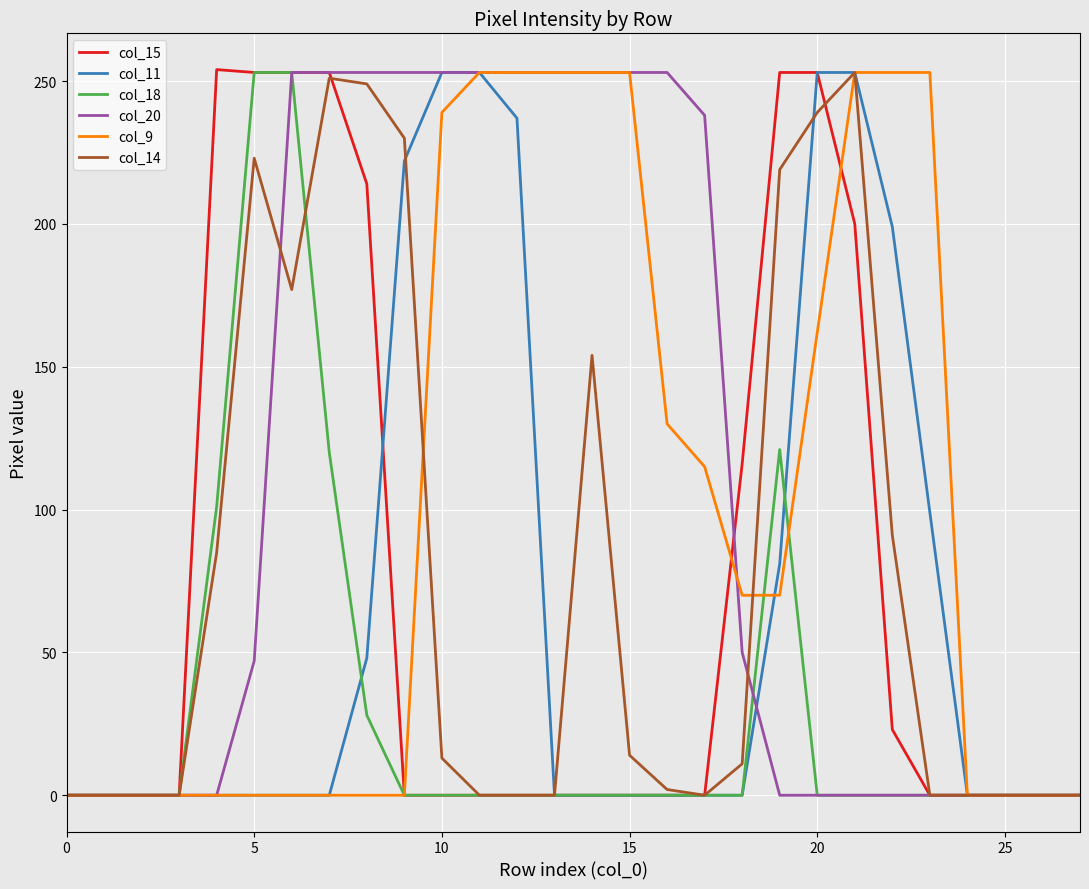

What is the greatest value displayed?

254